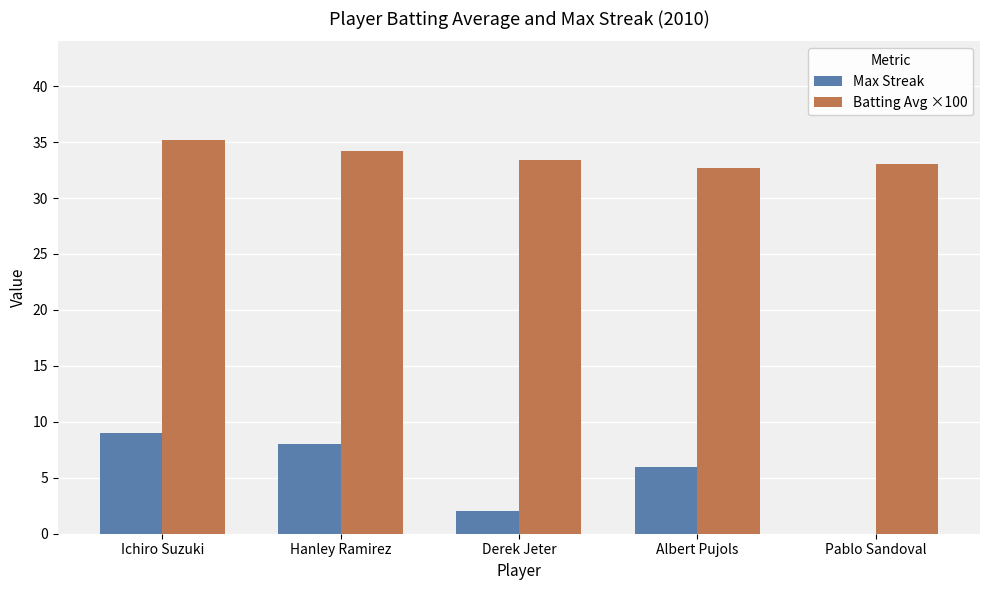

What is the sum of all Max Streak values?

25.0